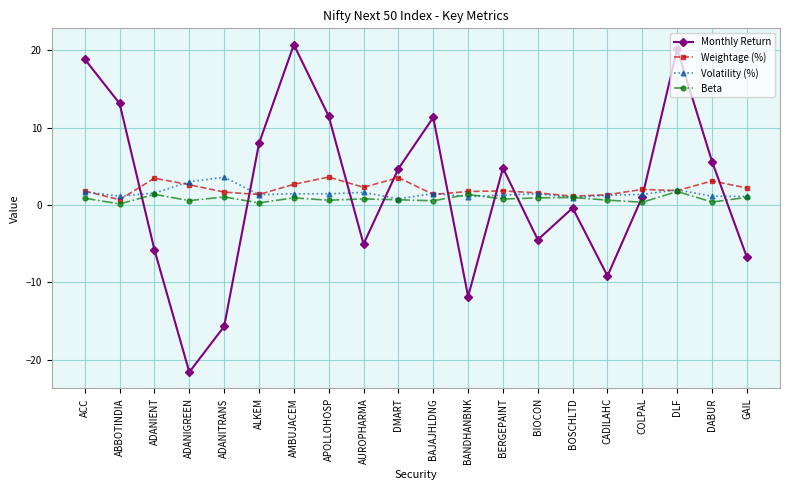

What is the label of the 6th point from the right?

BOSCHLTD